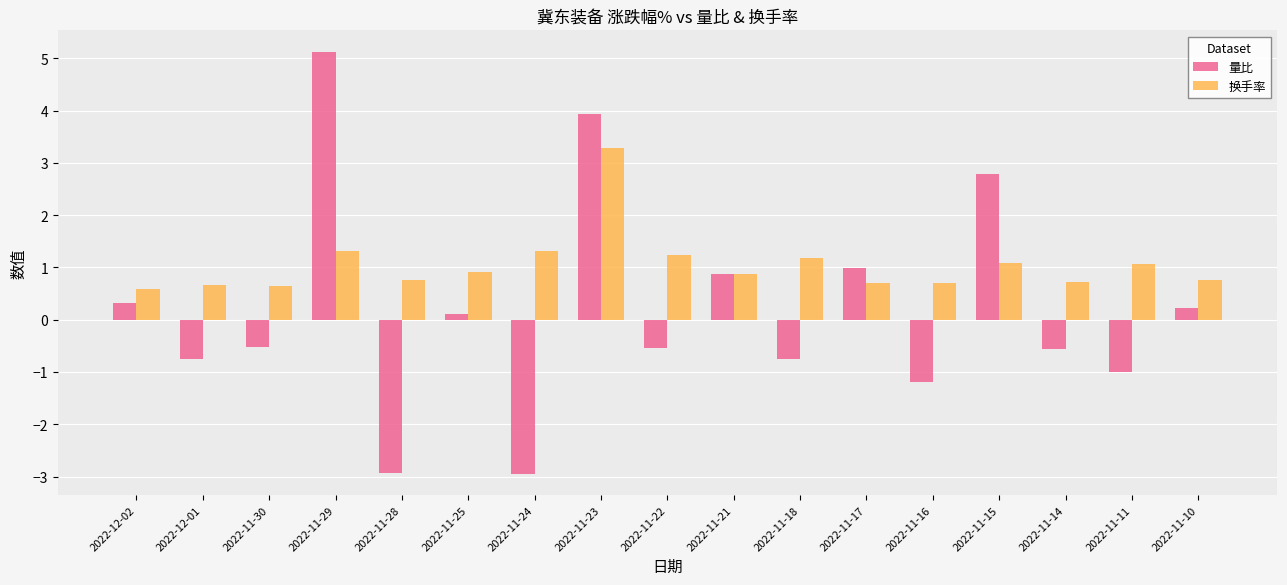

What is the sum of all 换手率 values?

17.9